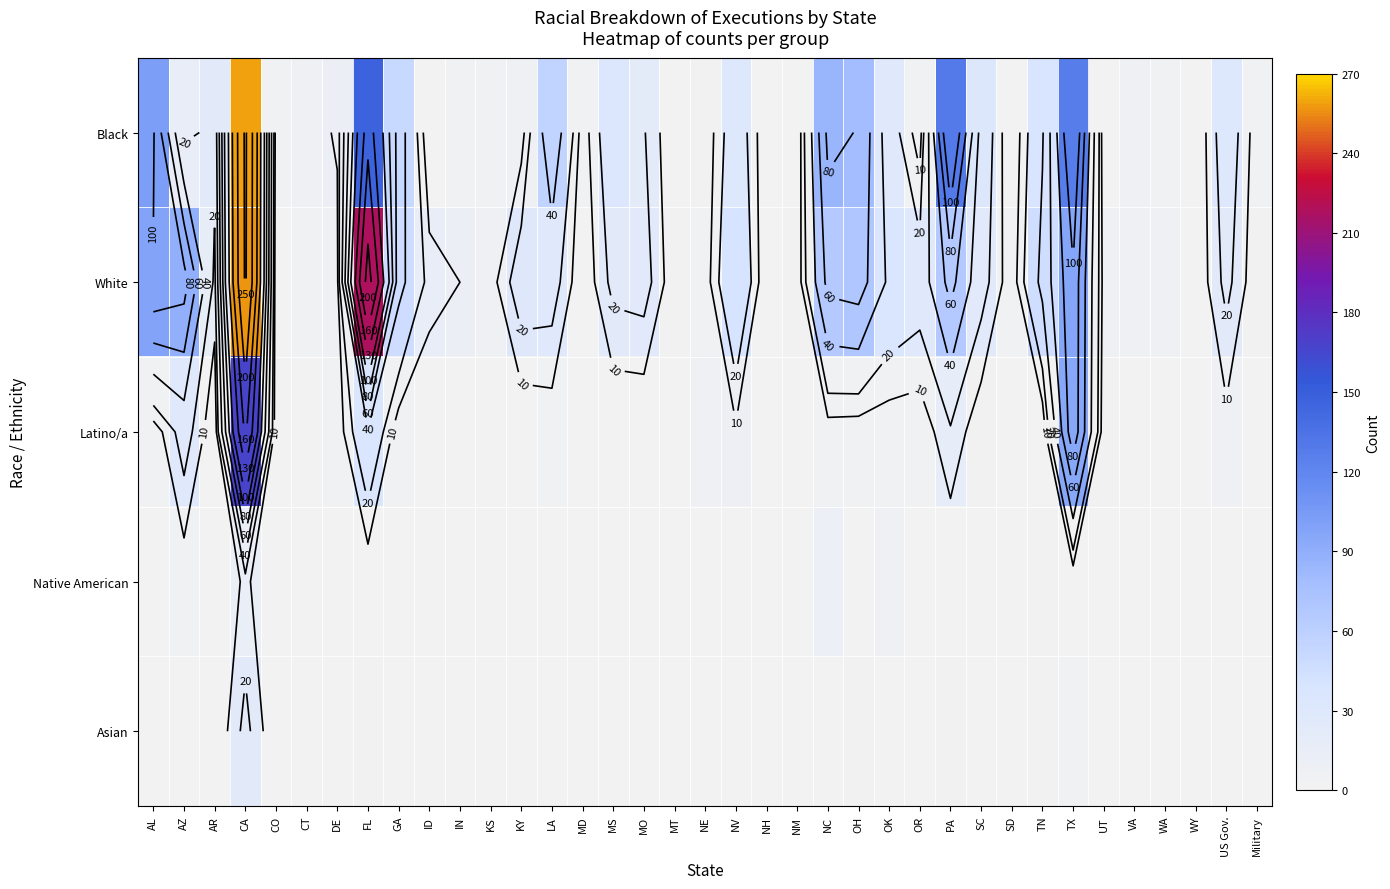

Where is Latino/a nearest to the value 83?

TX